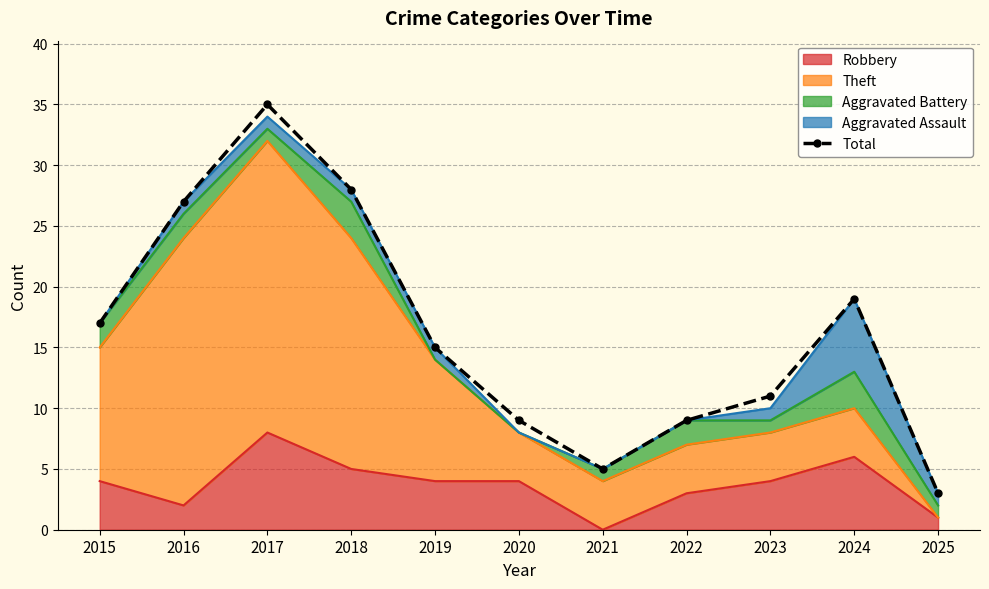

How many points are higher than both their immediate neighbors (excluding endpoints)?

2